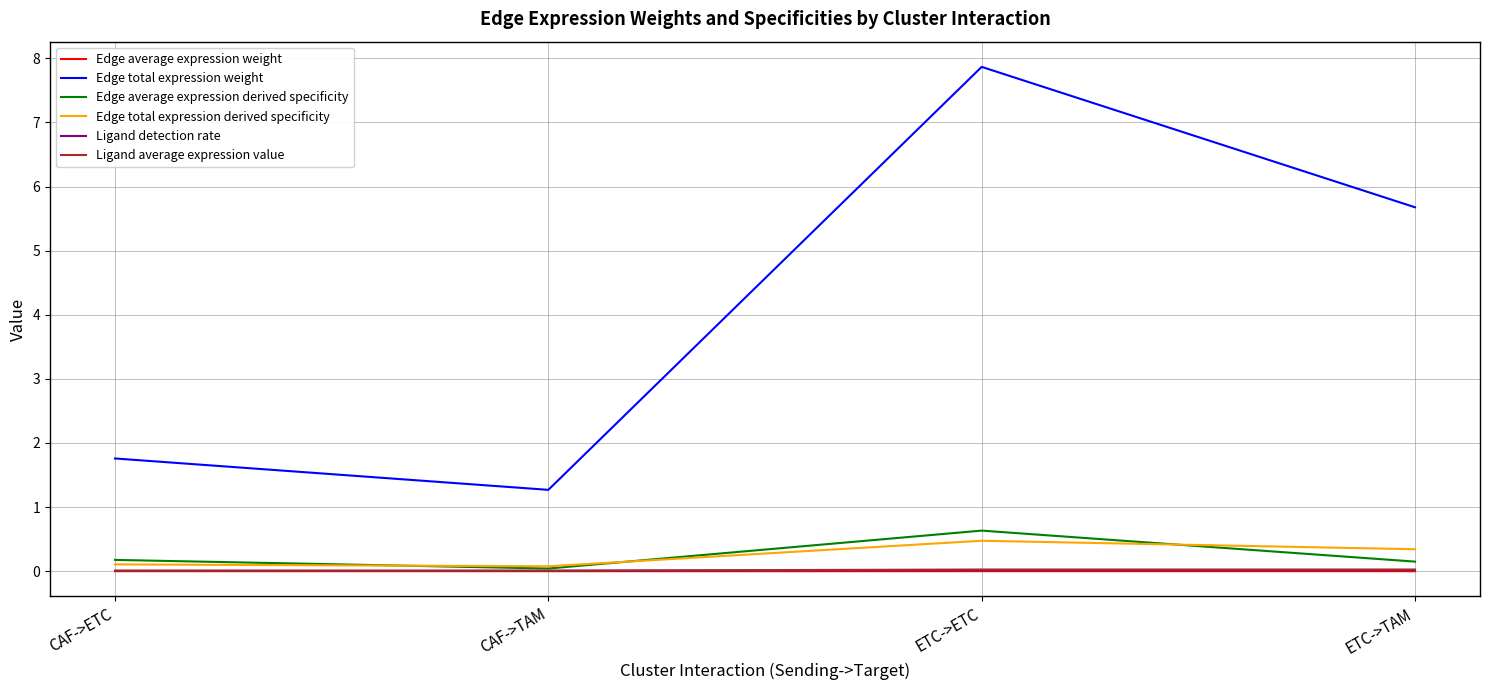

What position from the right is ETC->ETC?

2